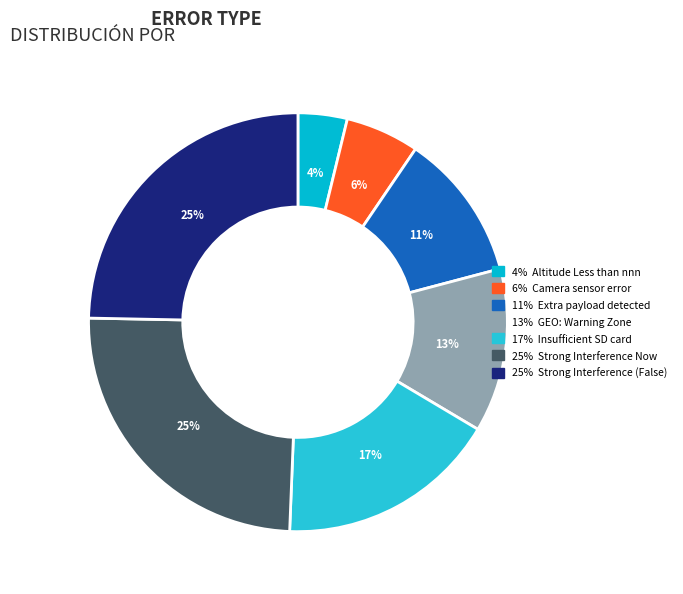

Which category has the smallest portion of the pie?

Altitude Less than nnn